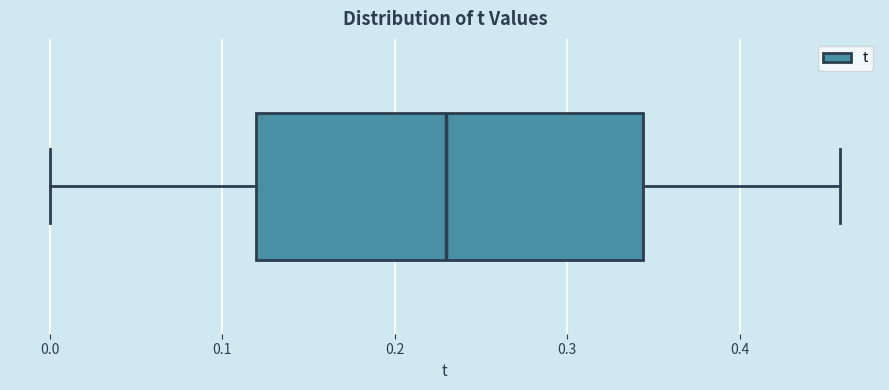

Transcribe this box plot: give where the median line is, the range the box spans, and where the two whiskers end, as read against the x-axis. The values are not printed on the chart, so give them approximately, as read against the axis.

median 0.23, box 0.12 to 0.34, whiskers 0.00 to 0.46